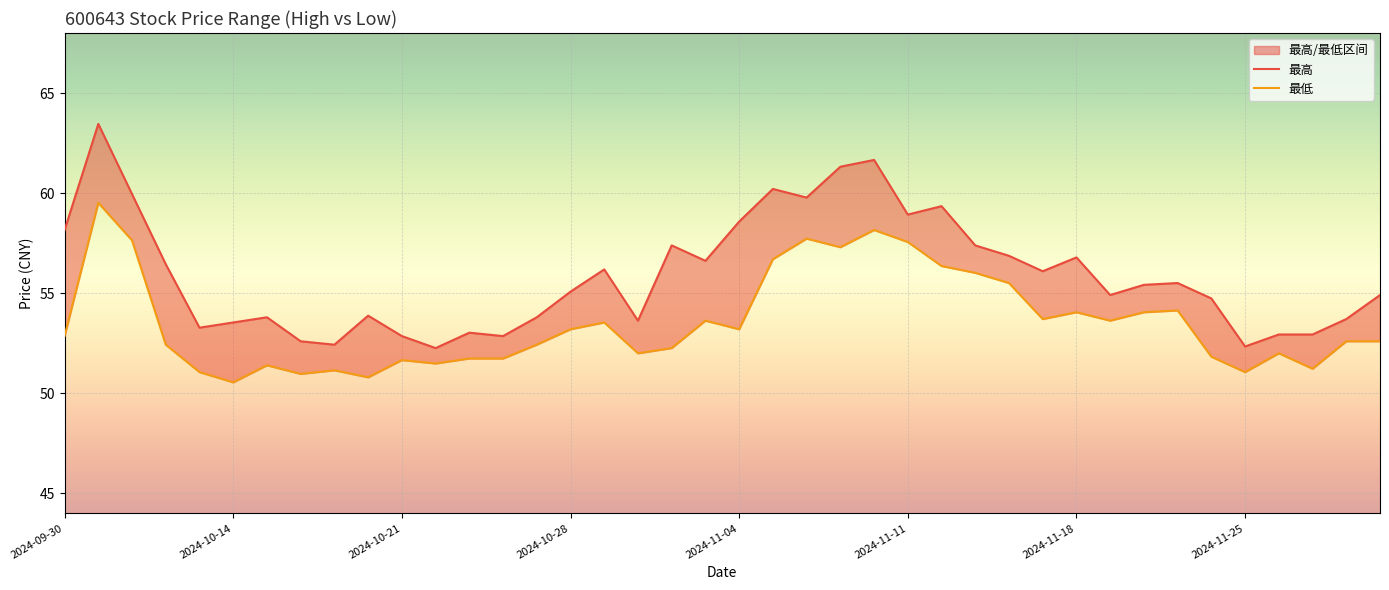

True or false: 最低 has more than 1 points higher than both neighbors.

True